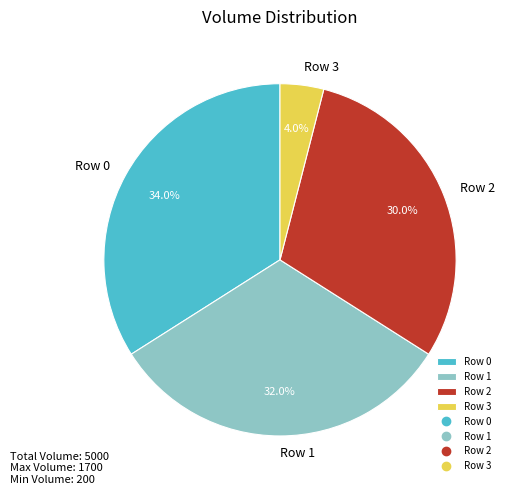

What is the largest slice in the pie chart?

Row 0